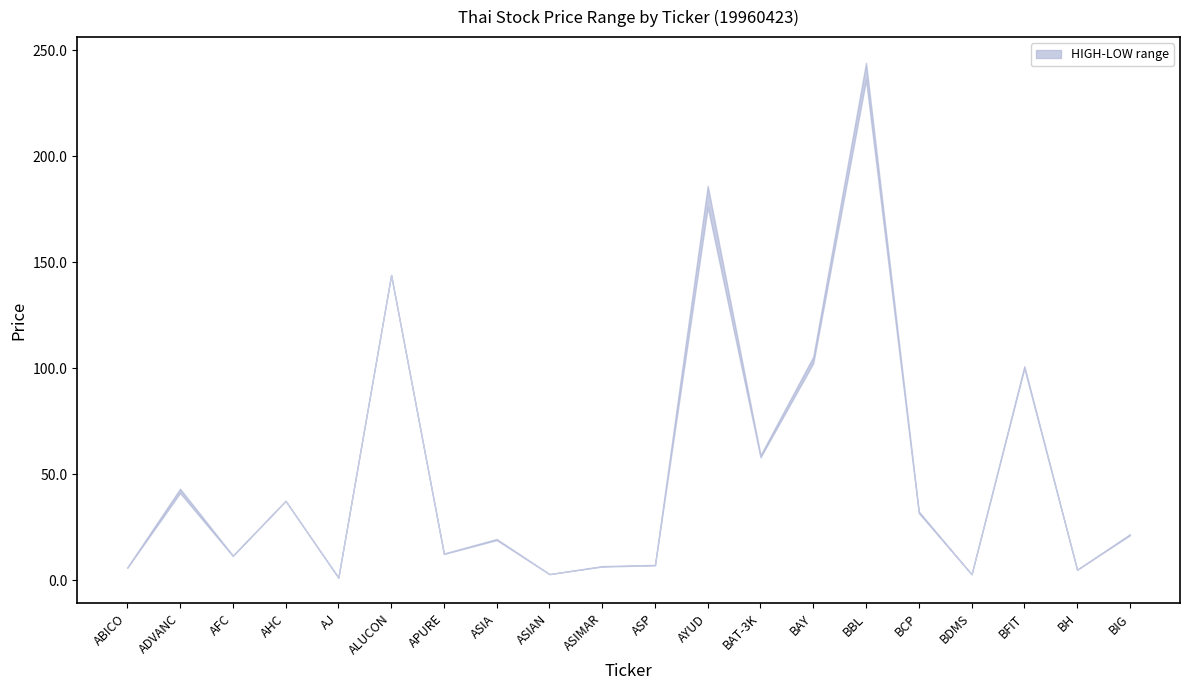

What is the difference between the second highest and minimum values in the HIGH series?

184.7